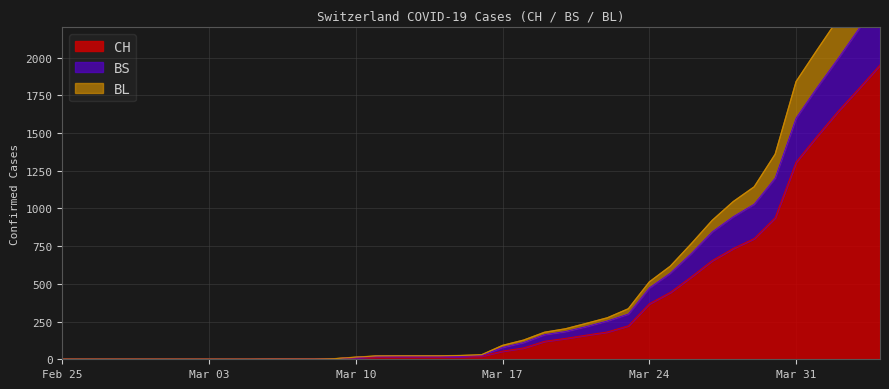

The value of CH at Mar 24 is 368. True or false?

True